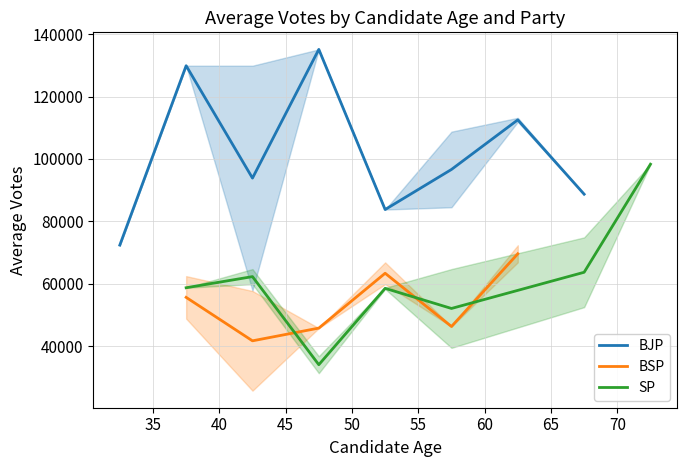

What is the average value of the BSP series?

54062